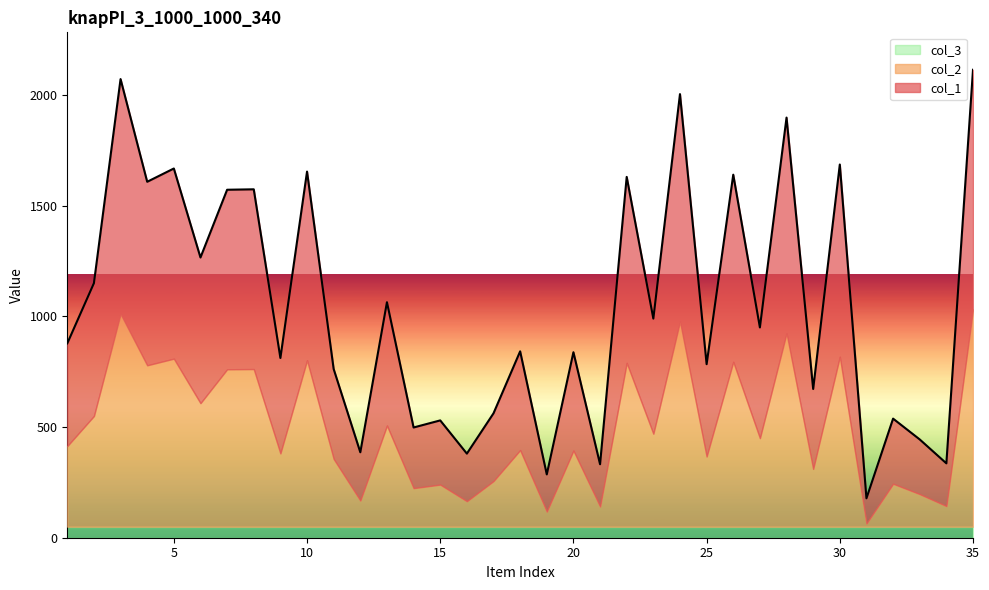

What is the sum of all col_2 values?

15674